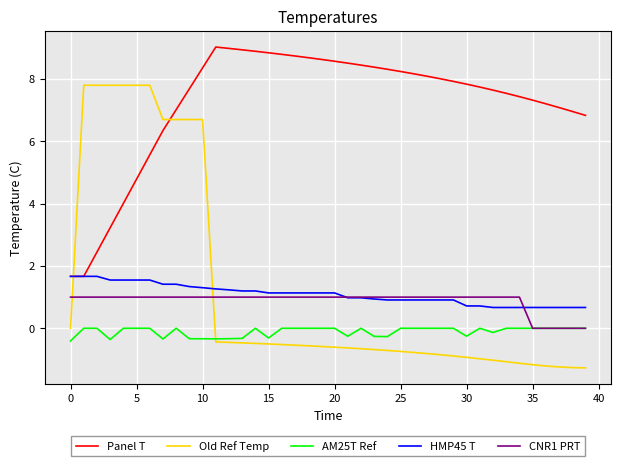

What is the minimum value shown in the chart?

-1.3